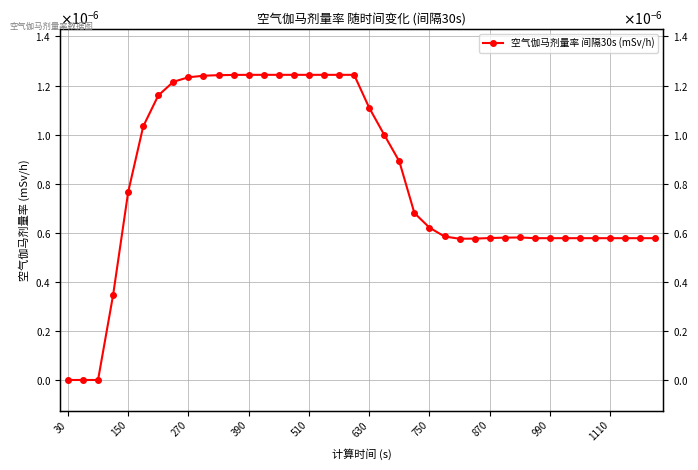

How many points are lower than both their immediate neighbors (excluding endpoints)?

1